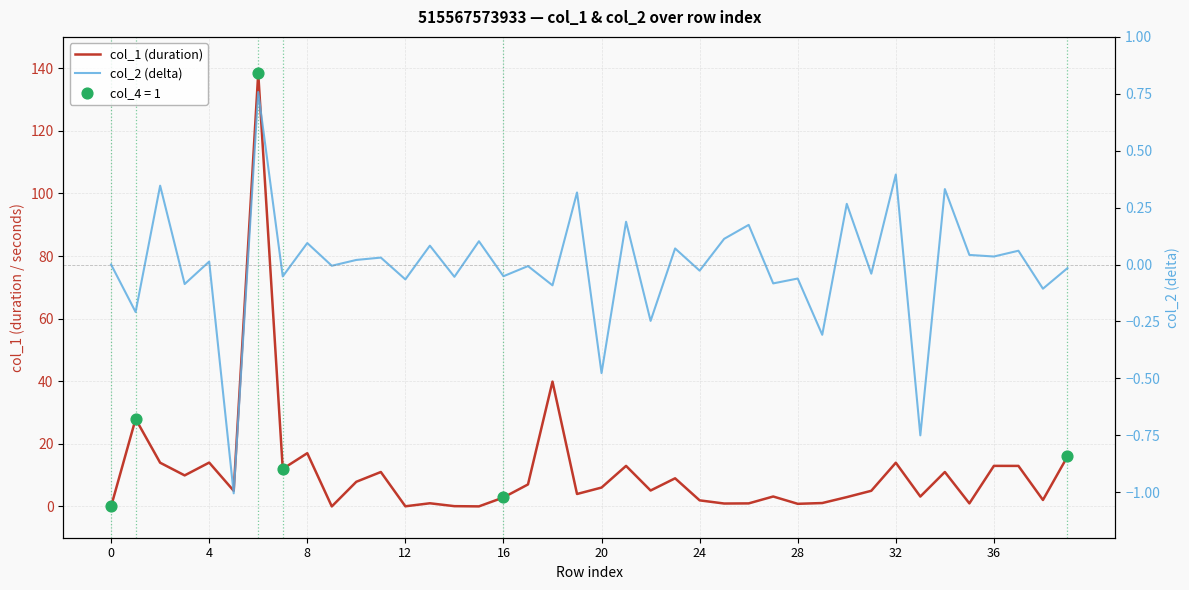

Which series contains the lowest Y value?

col_2 (delta)